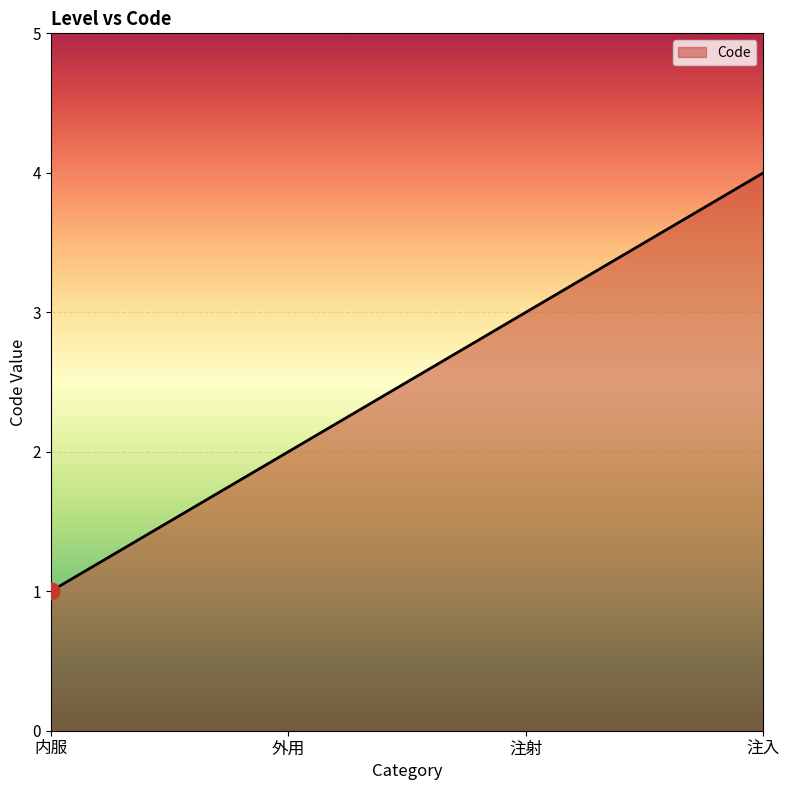

What value does the data have at 注射?

3